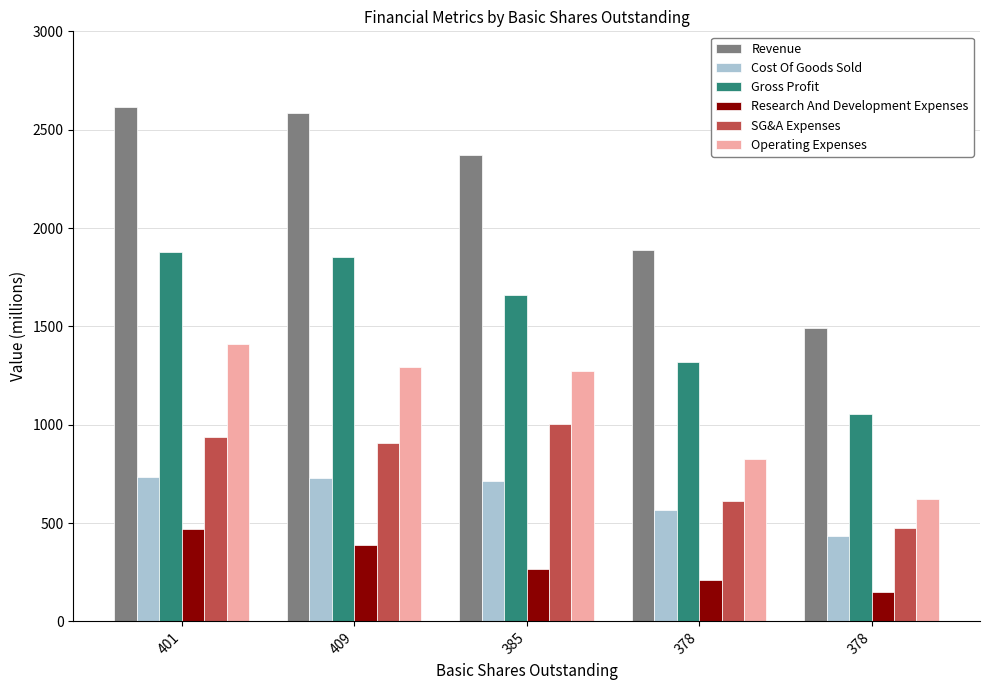

Is the value of Research And Development Expenses at 409 greater than the value of Cost Of Goods Sold at 378?

No